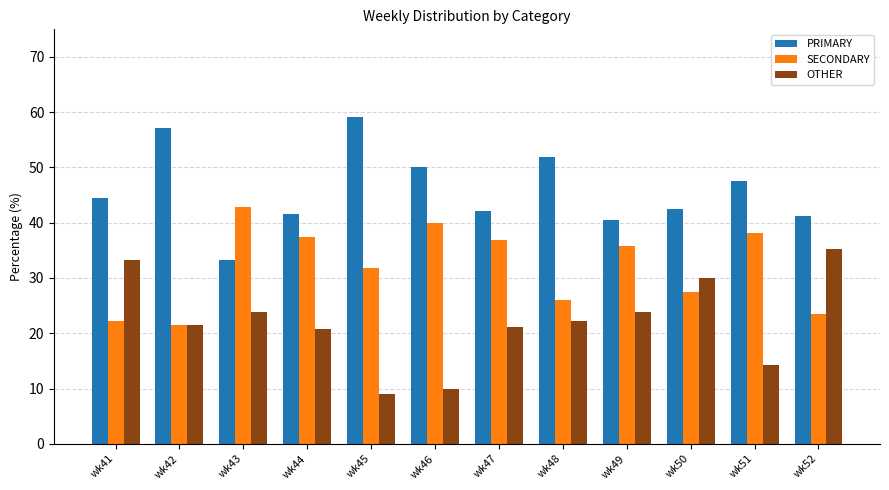

Where is SECONDARY nearest to the value 32?

wk45